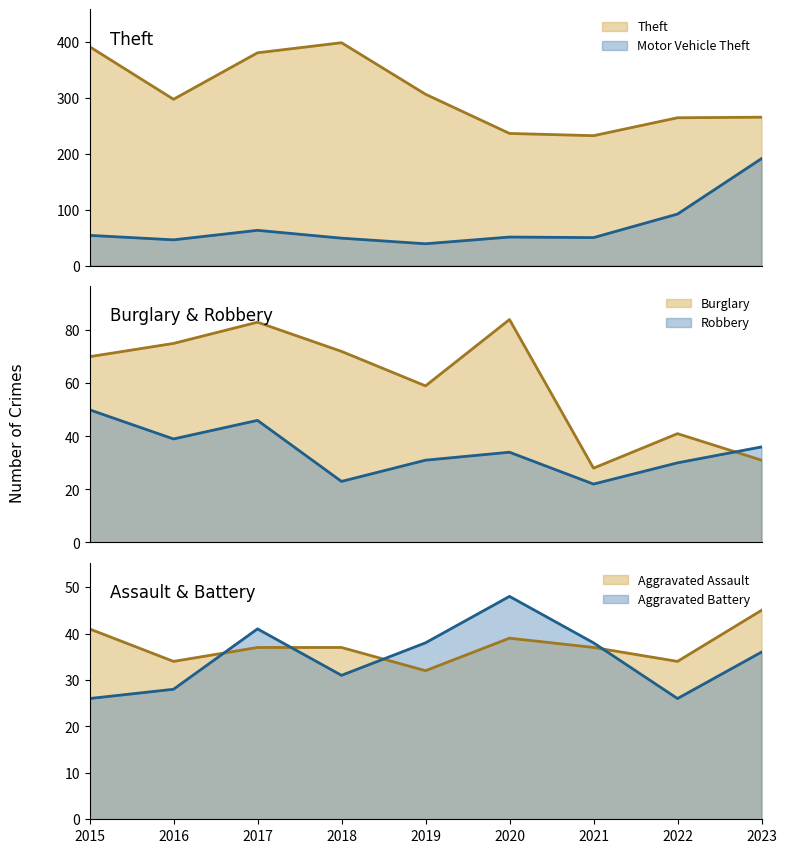

Which series has the largest range (max minus min)?

Theft